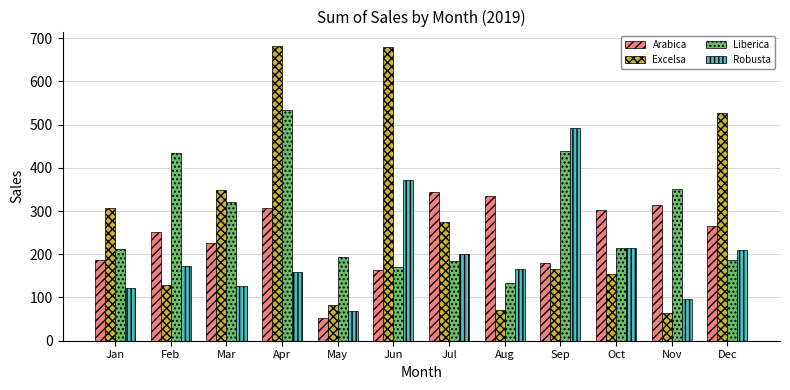

At which category is the sum across all series the highest?

Apr